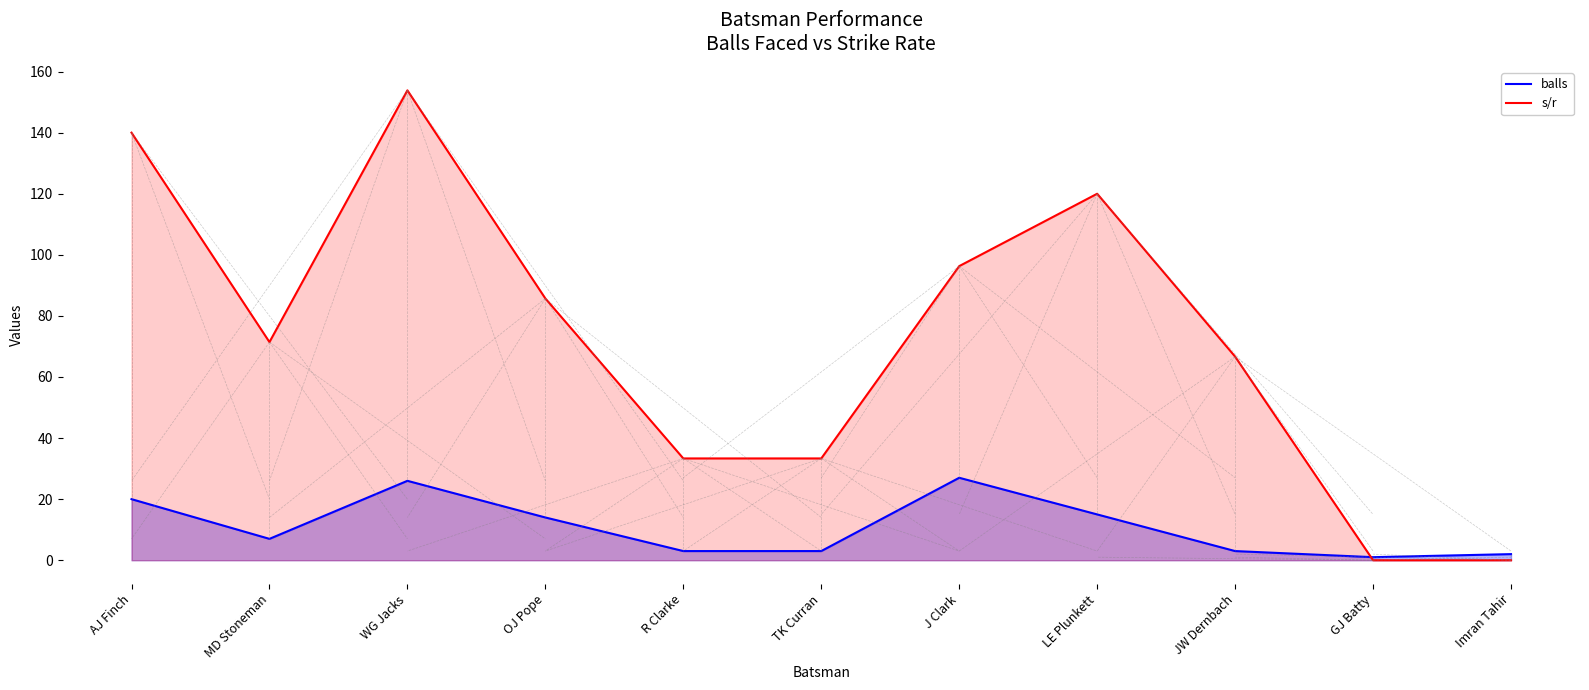

At which category is the sum across all series the highest?

WG Jacks